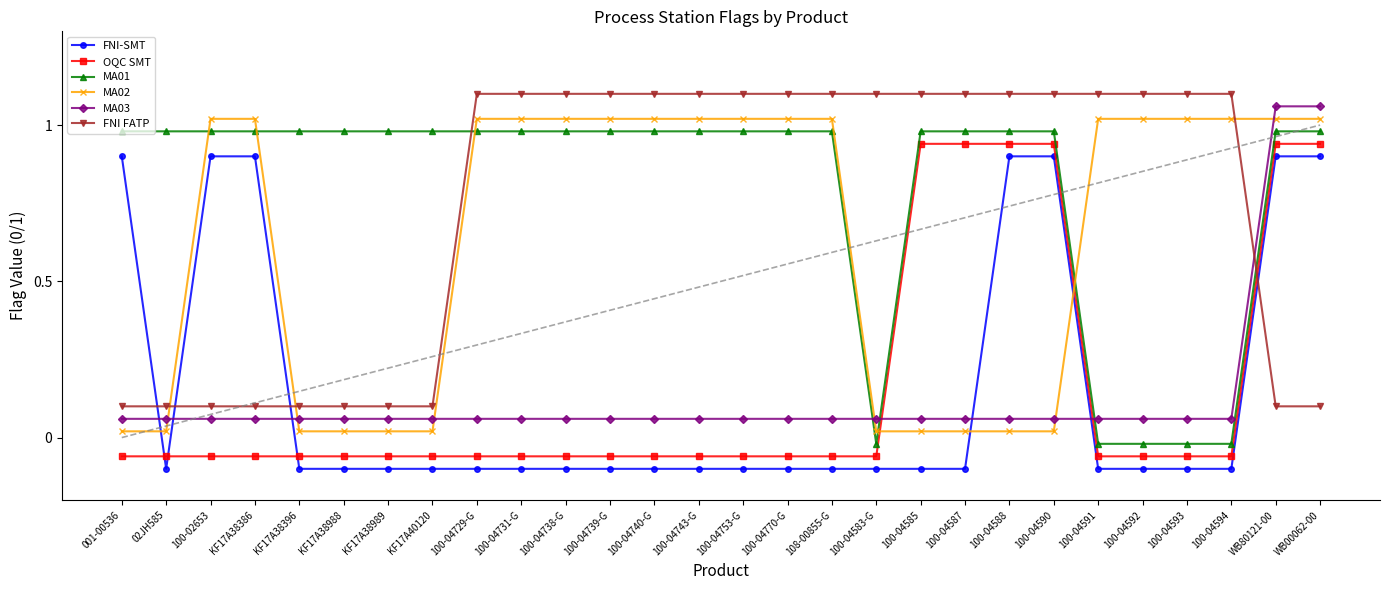

How many times do MA02 and MA01 cross each other?

5